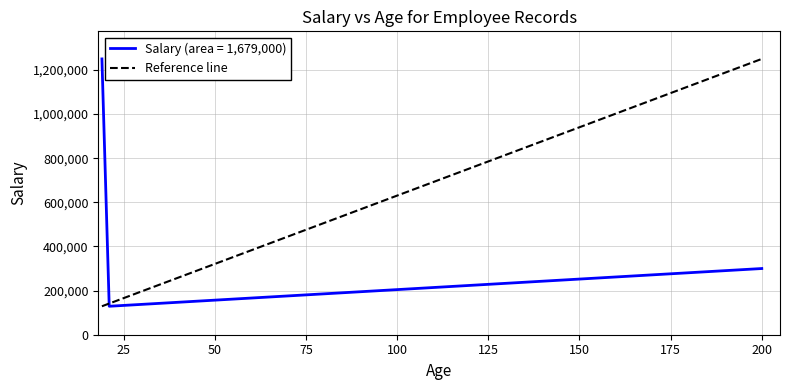

Reading right to left, transcribe all the data shown in this chart.

200=300000	21=129000	19=1250000